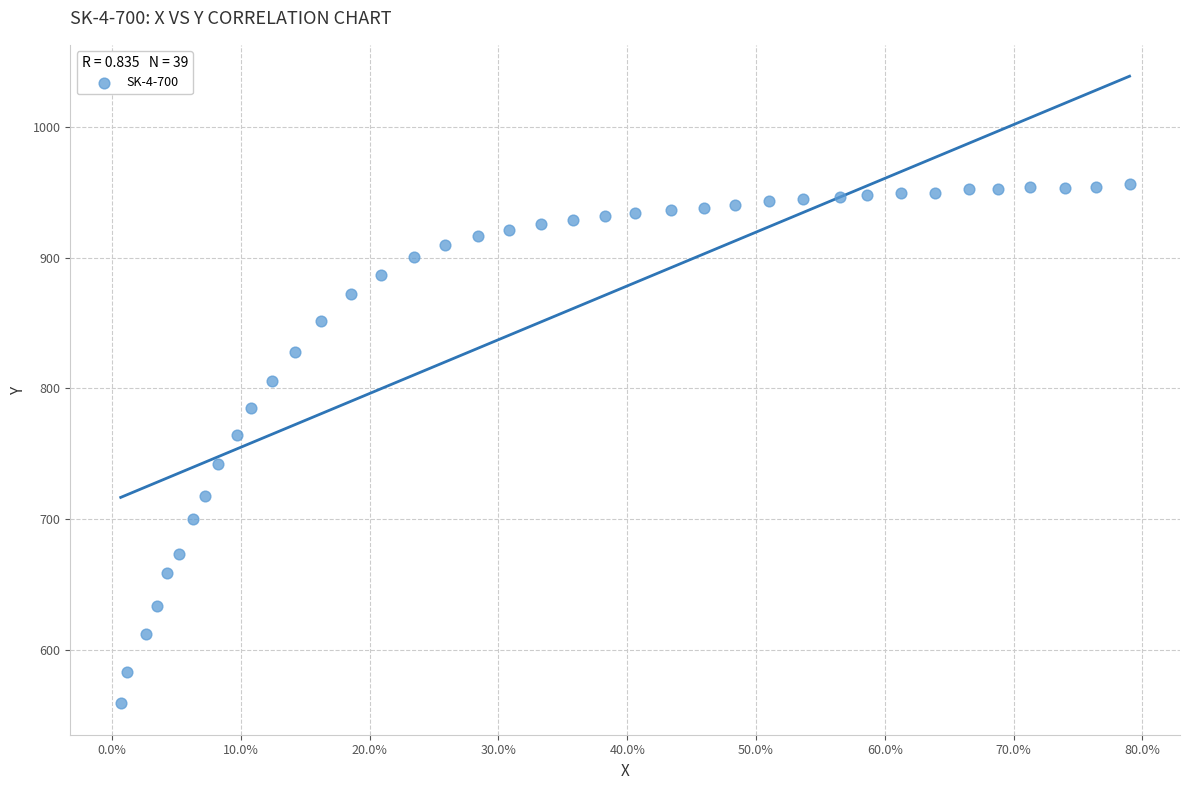

What is the range of Y values (max minus min)?

397.1